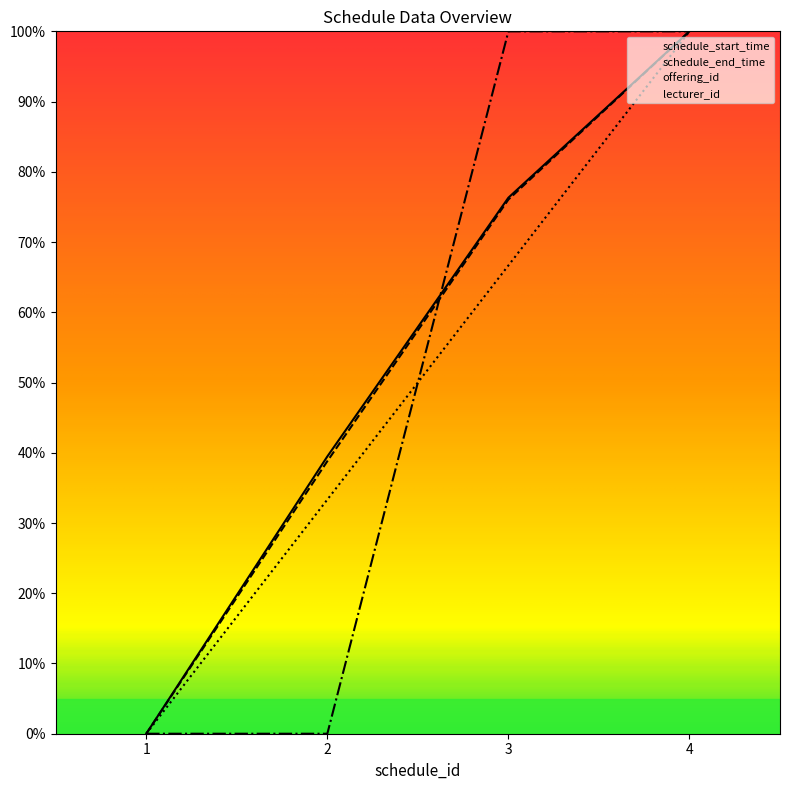

What is the difference between the maximum and minimum values in the lecturer_id series?

1.0